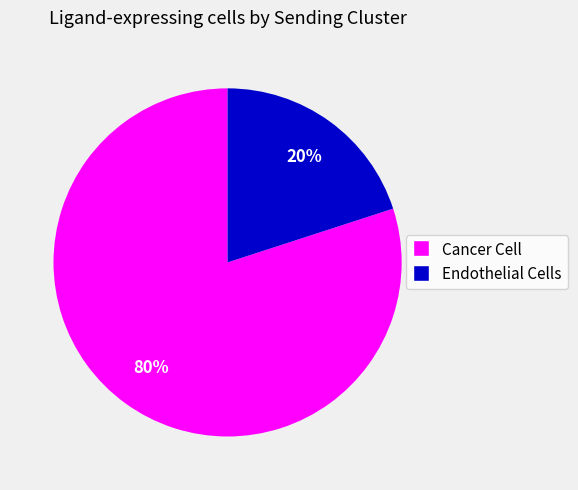

Do Endothelial Cells and Cancer Cell together represent more than half of the pie?

Yes